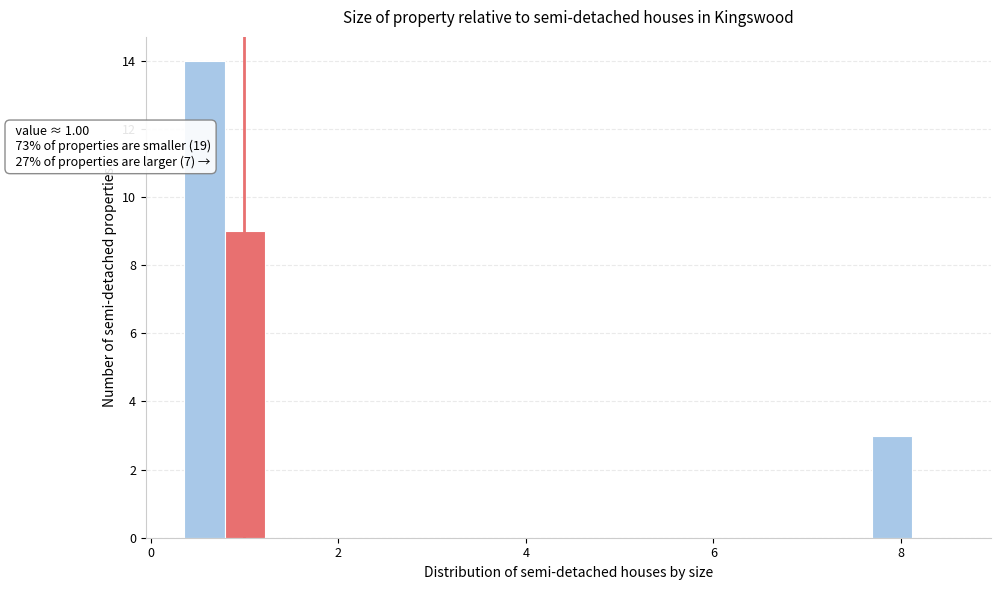

Read against the x-axis, roughly where is the centre of the tallest bar?

0.6